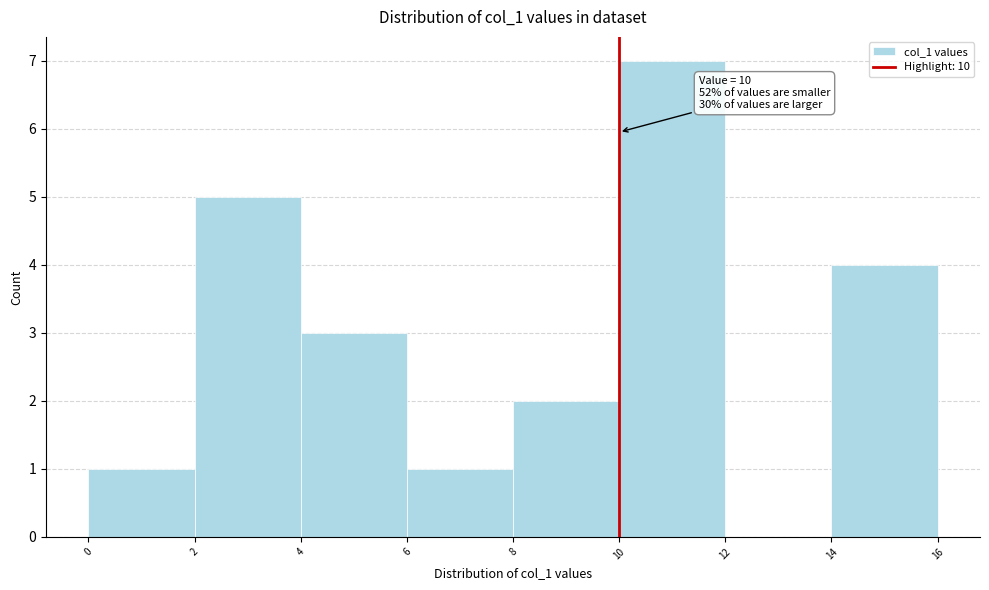

Which range on the x-axis has the tallest bar?

10 to 12